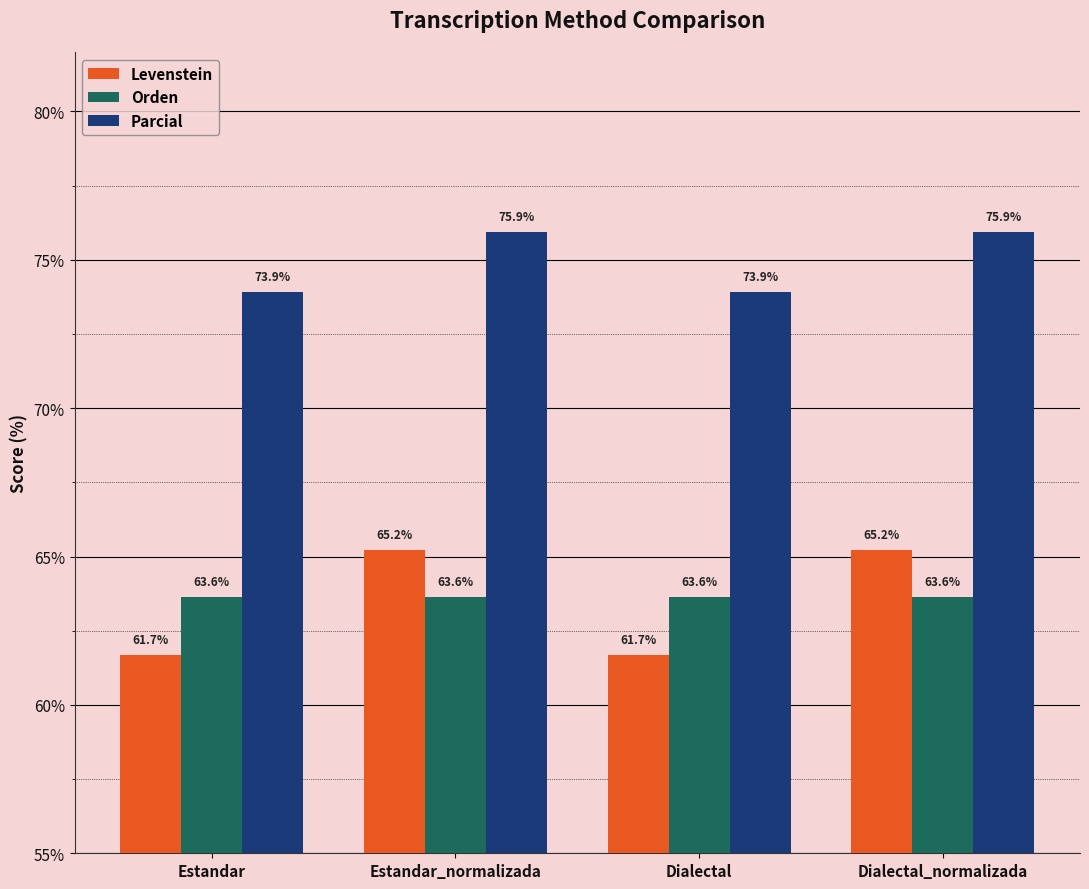

What are all the series names shown in the legend?

Levenstein, Orden, Parcial